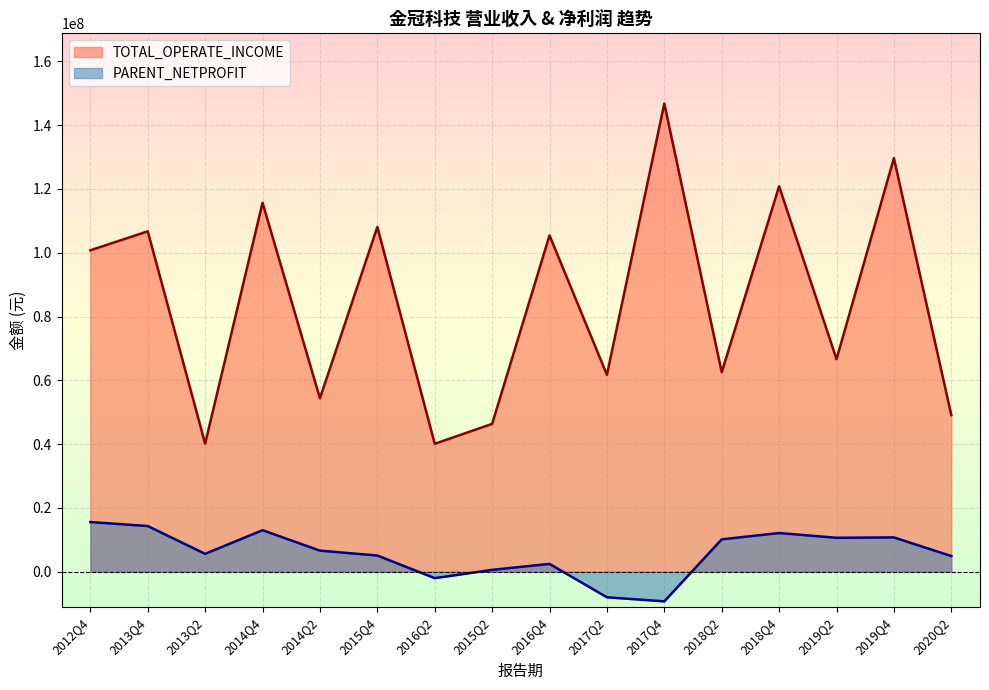

Is it true that PARENT_NETPROFIT equals 1084874.5 at 2016Q4?

False